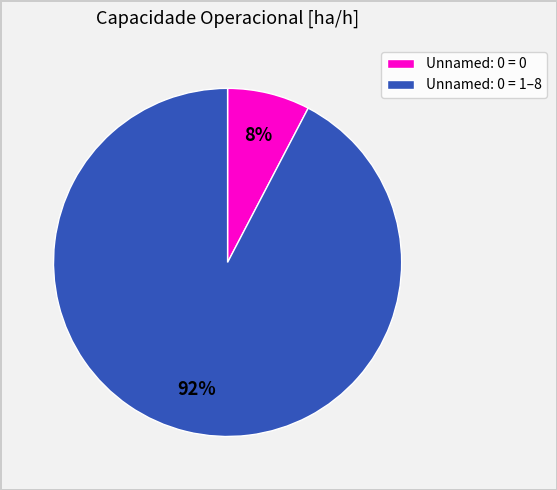

What percentage is the Unnamed: 0 = 0 slice, to the nearest percent?

8%